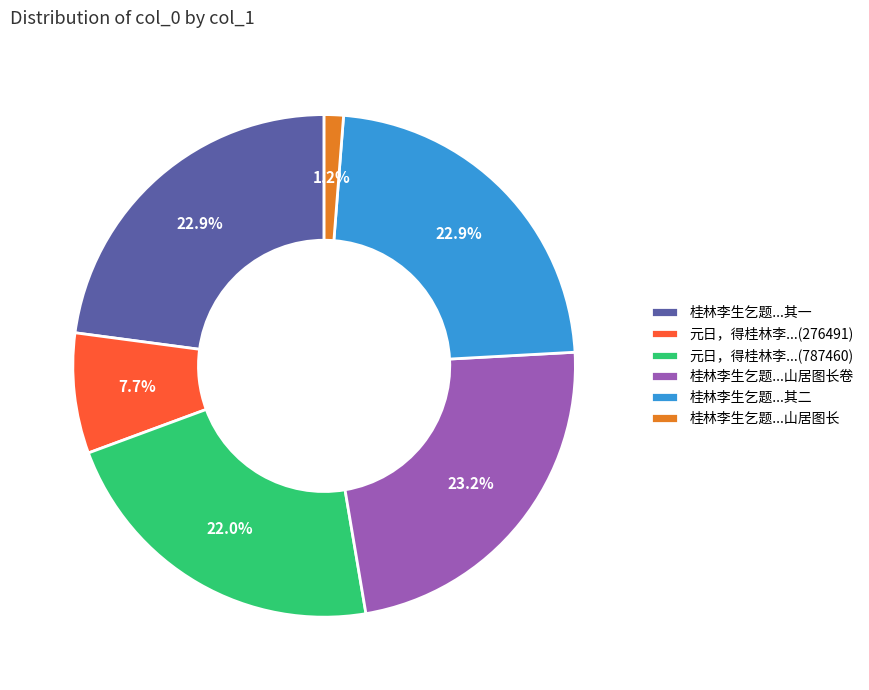

Which slice is the smallest?

桂林李生乞题...山居图长